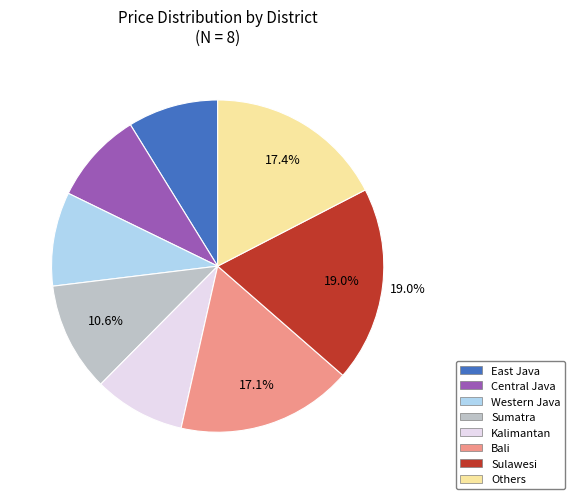

Is it true that Bali is 17% of the pie?

True